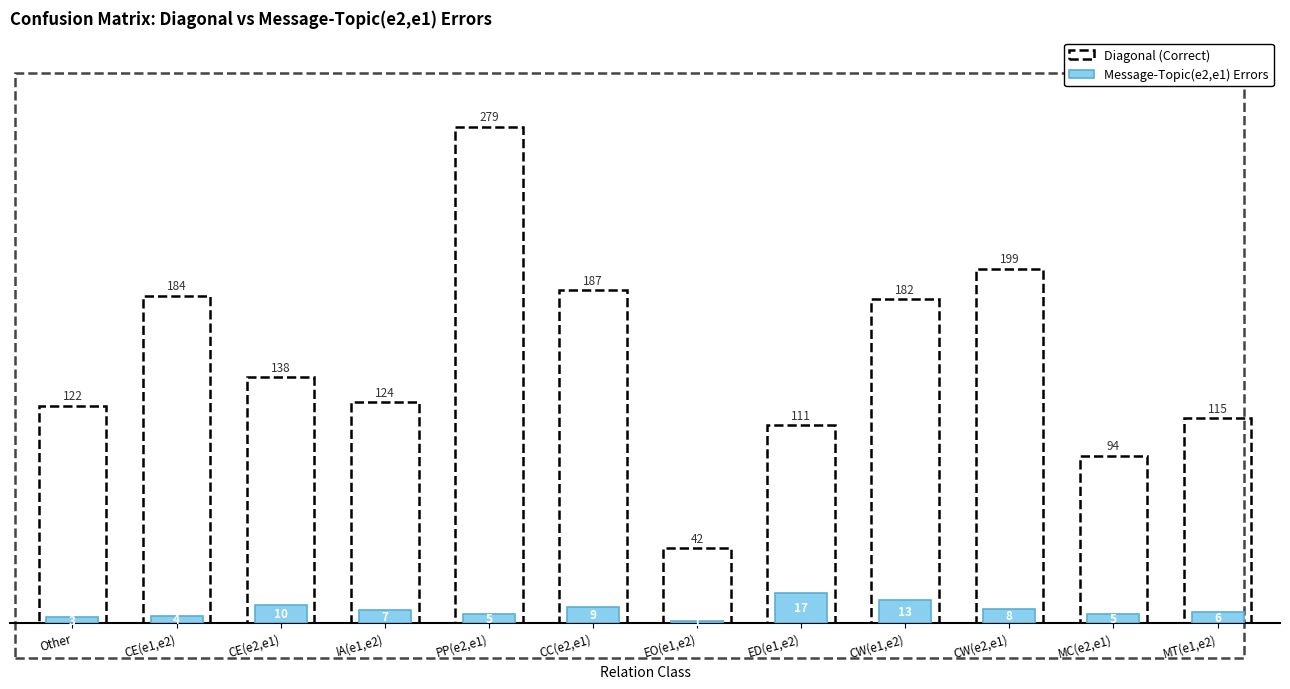

What is the sum of the Diagonal (Correct) values at CW(e2,e1) and PP(e2,e1)?

478